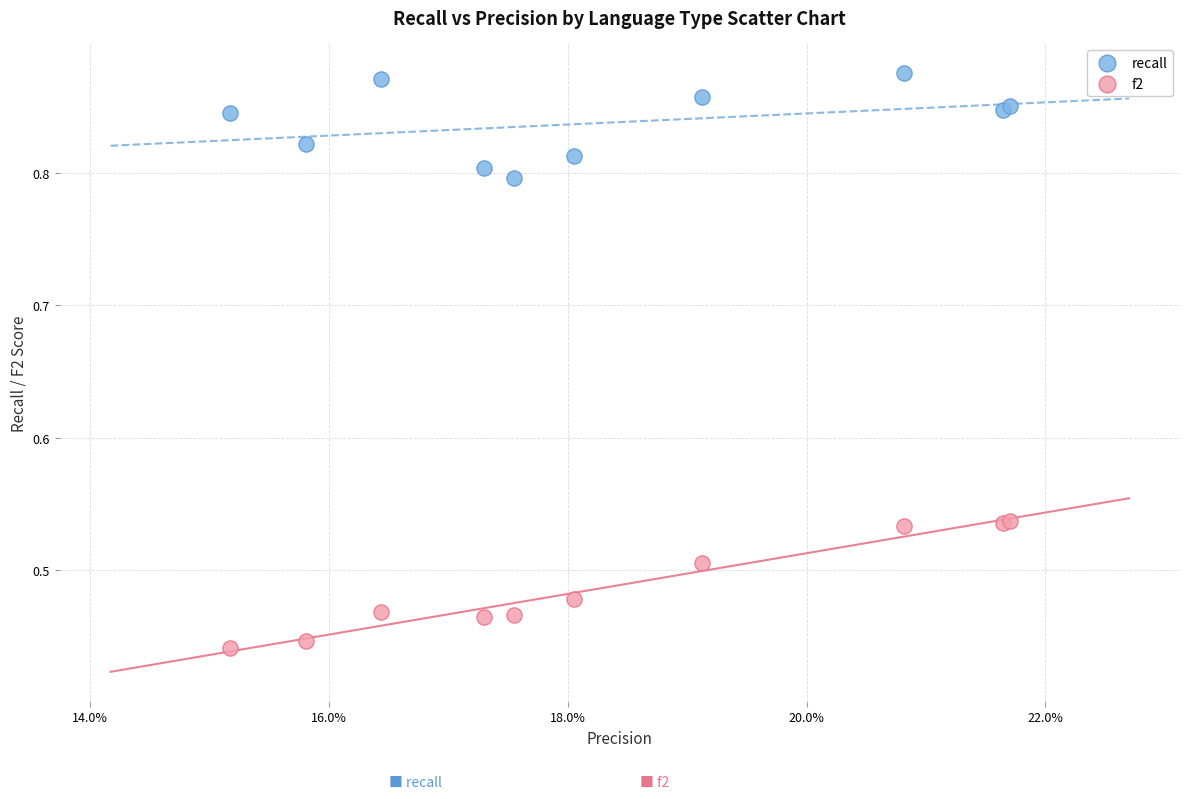

Which series contains the lowest Y value?

f2